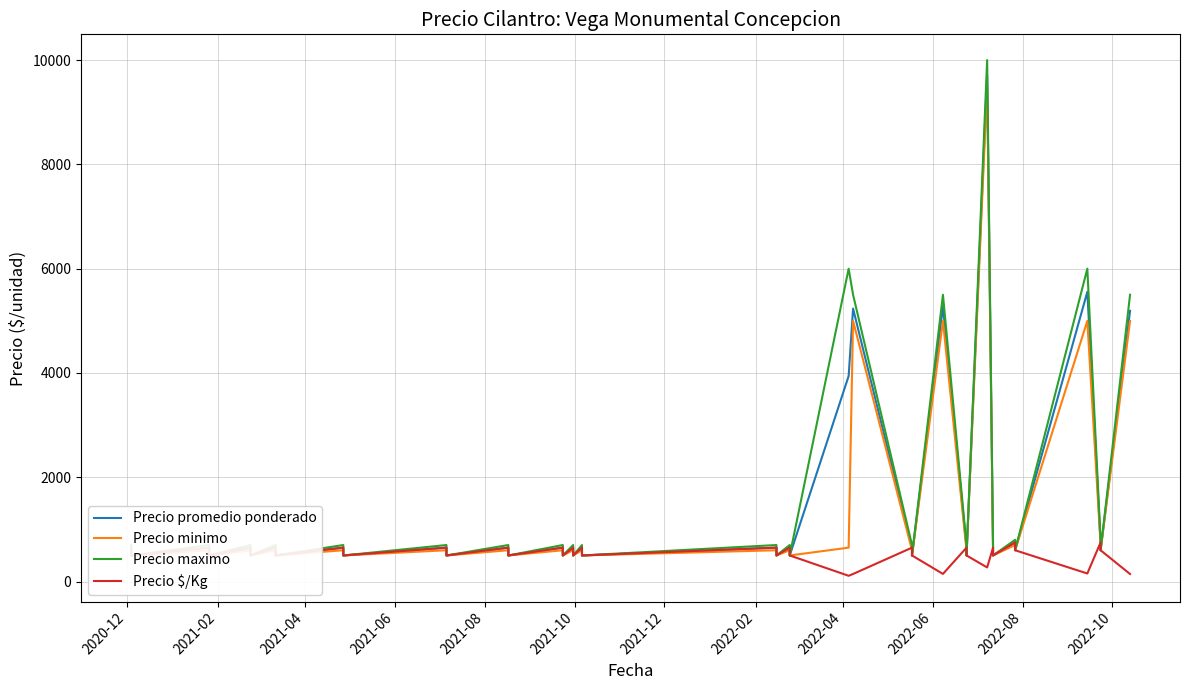

What is the sum of all Precio $/Kg values?

20919